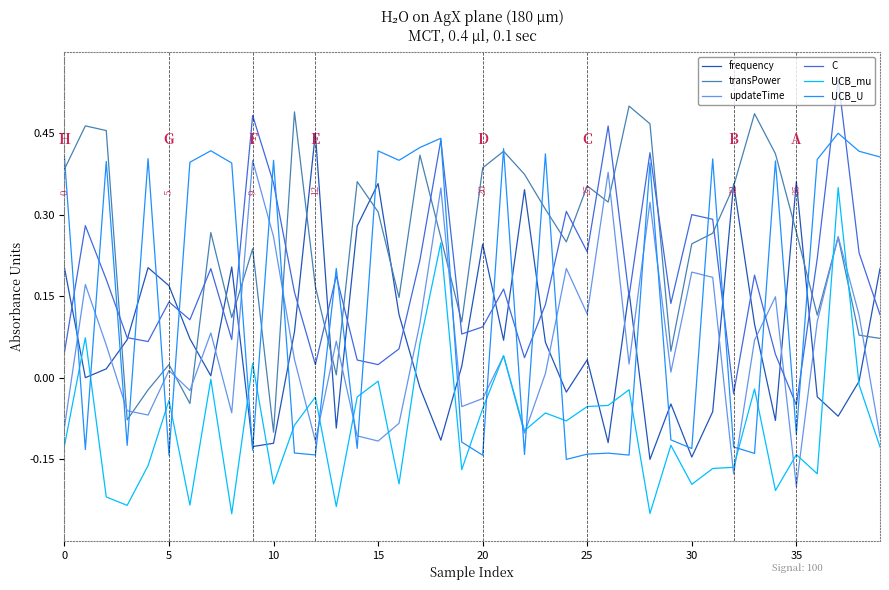

What are all the series names shown in the legend?

frequency, transPower, updateTime, C, UCB_mu, UCB_U